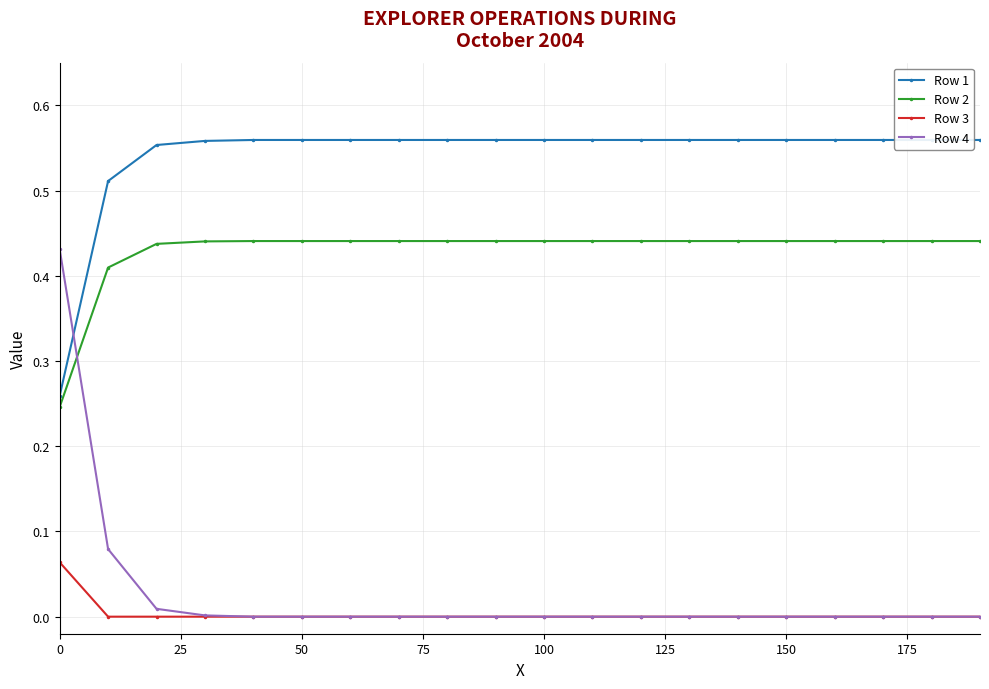

What is the lowest value of the Row 1 series?

0.3